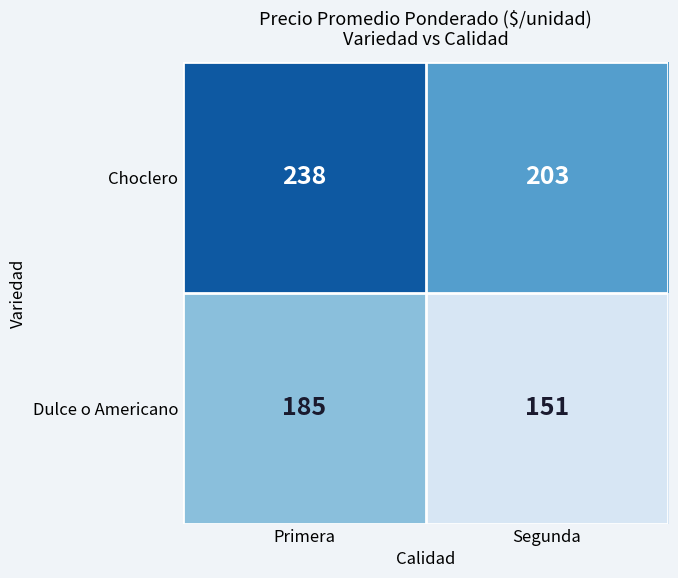

Is it true that Dulce o Americano equals 151 at Segunda?

True